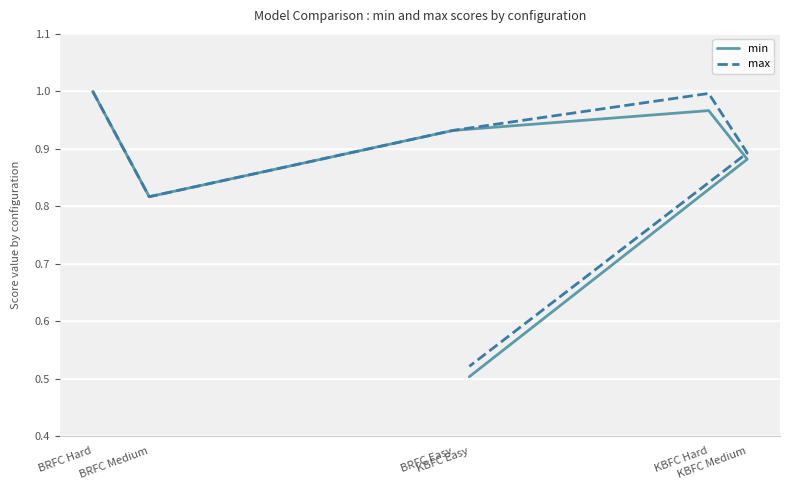

Between BRFC Medium and KBFC Easy, which series saw the biggest shift?

min